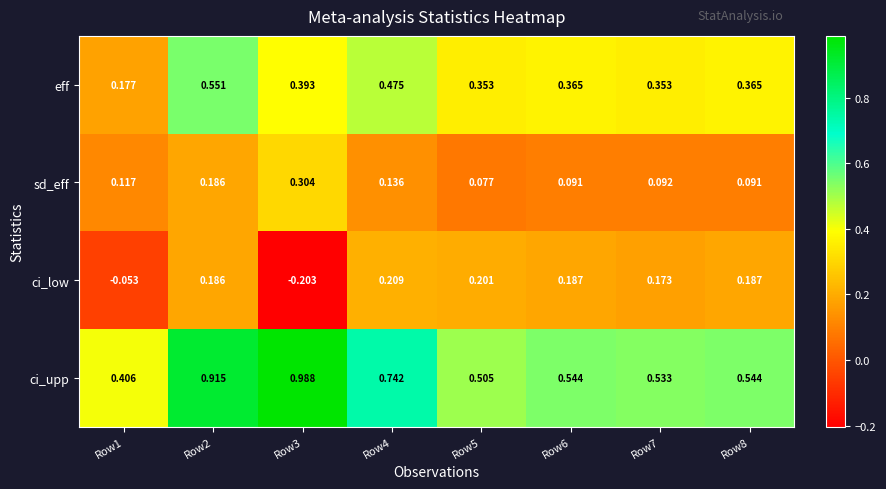

Rank the series by their maximum value, from lowest to highest.

ci_low, sd_eff, eff, ci_upp